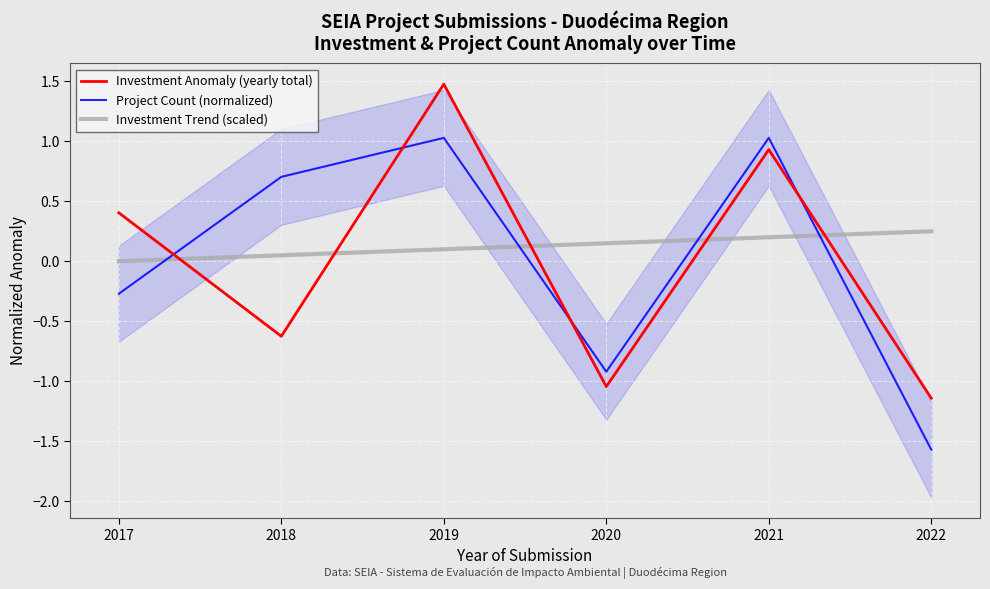

Is this an area chart (filled region under the line)?

No